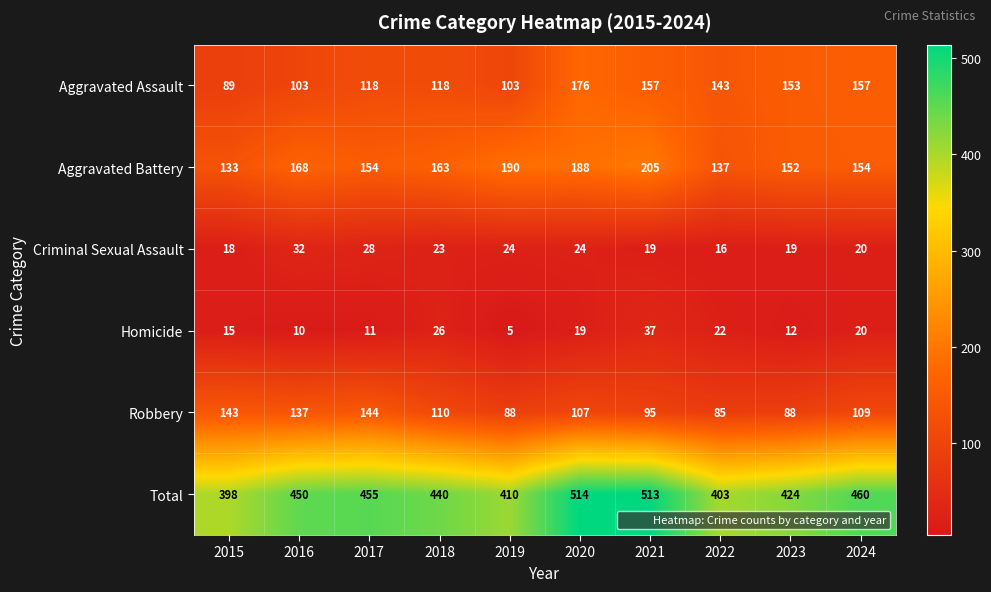

Which series changed the most between 2017 and 2021?

Total